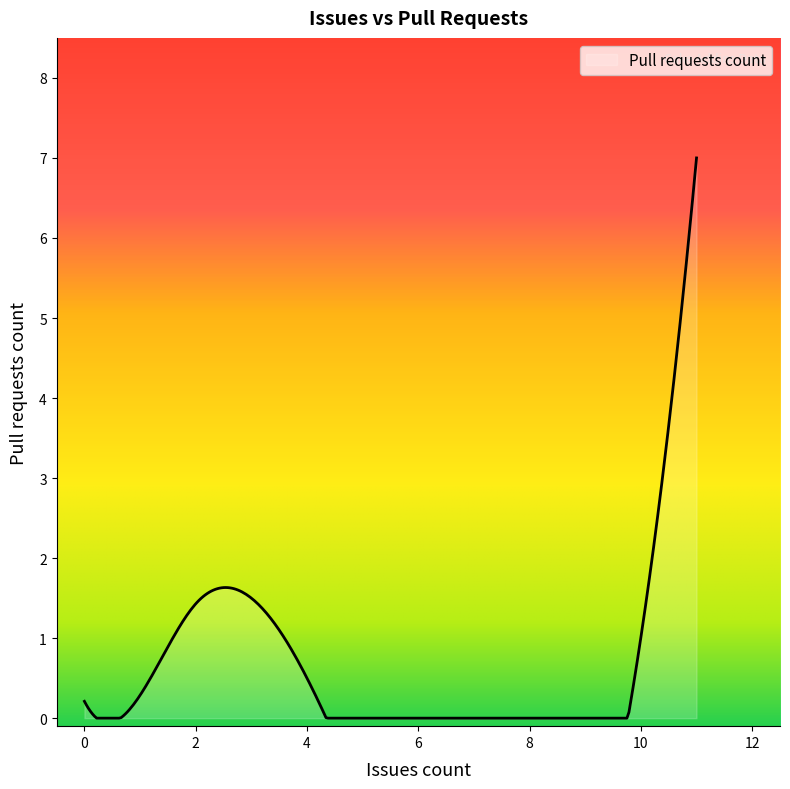

How many distinct data groups are displayed?

1